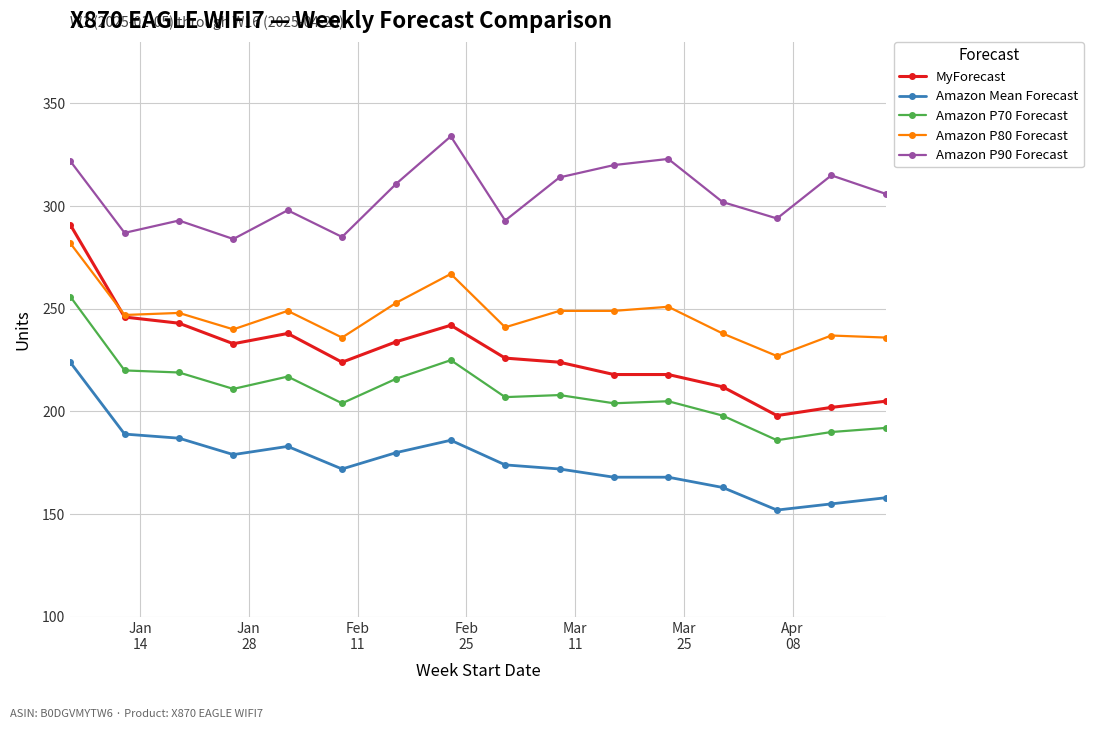

What is the value of the Amazon P70 Forecast point at the 8th from the left?

225